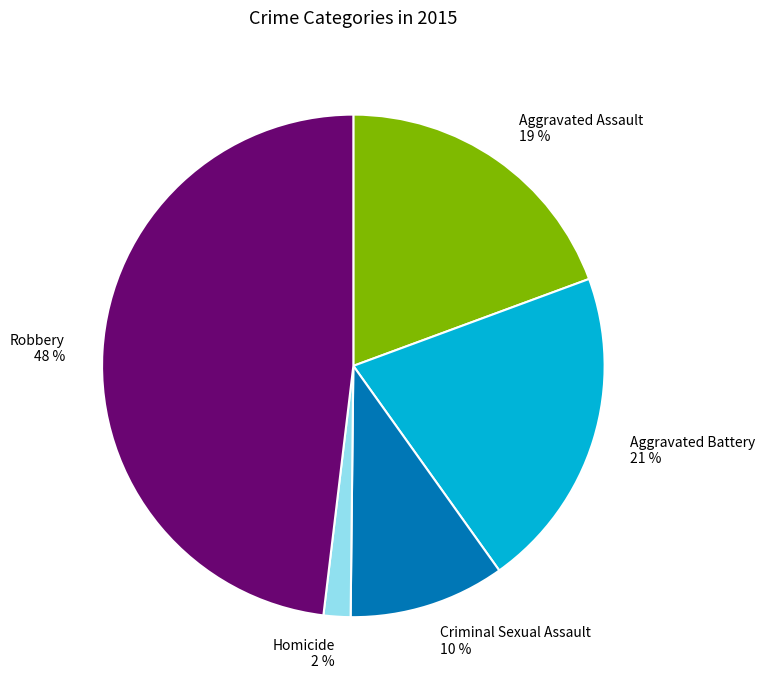

How many slices are in this pie chart?

5